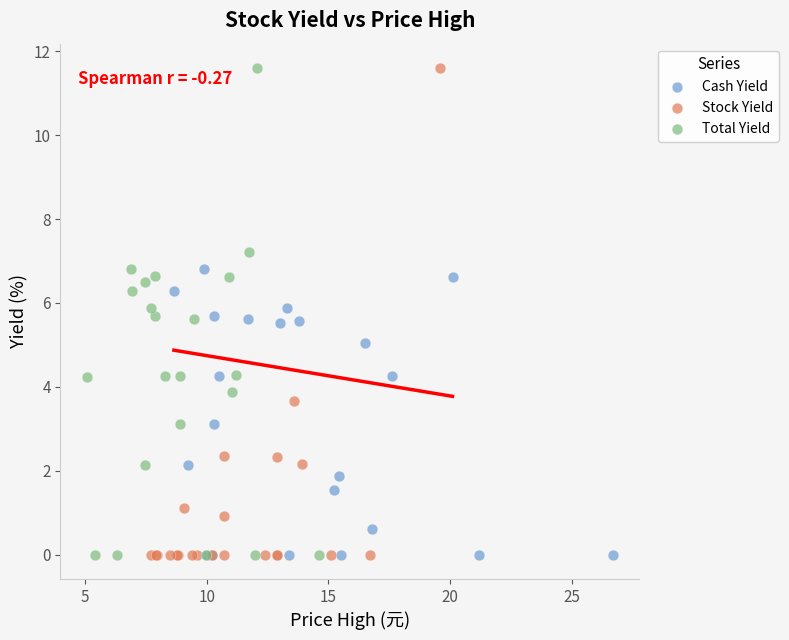

What are all the series names shown in the legend?

Cash Yield, Stock Yield, Total Yield